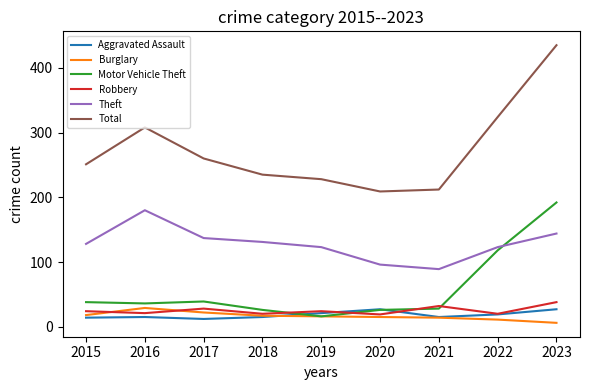

Is it true that Aggravated Assault equals 12 at 2020?

False